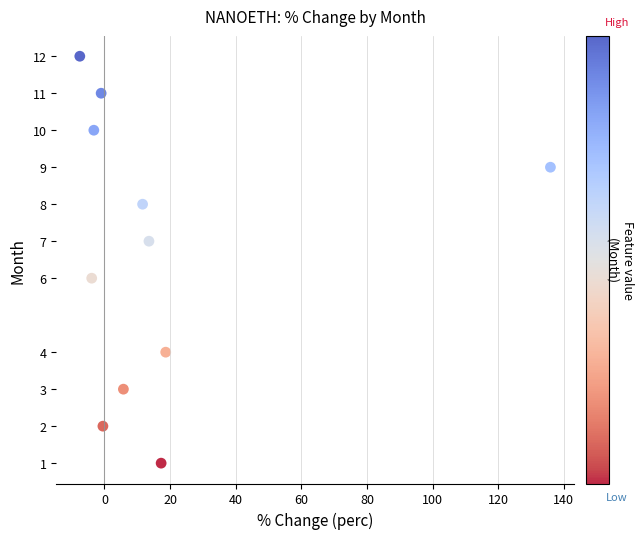

What is the average Y value?

7